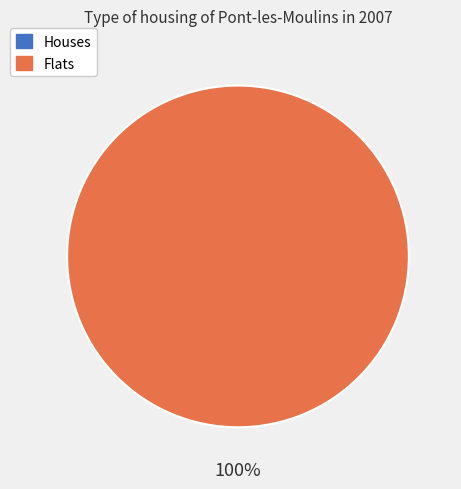

To the nearest percent, what is the difference between the largest and smallest slice percentages?

100%